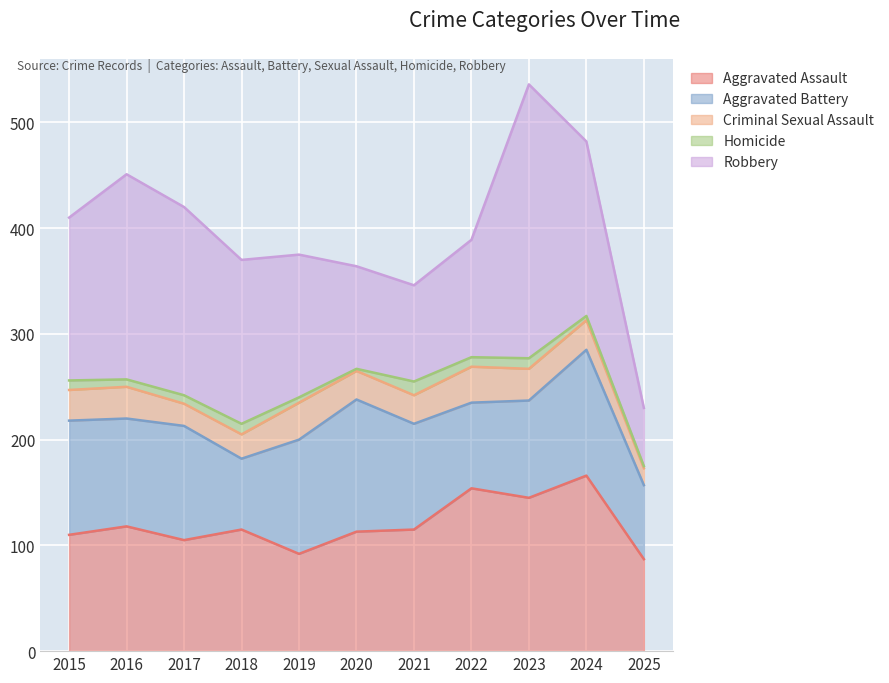

At which label is Aggravated Battery closest to 96?

2021